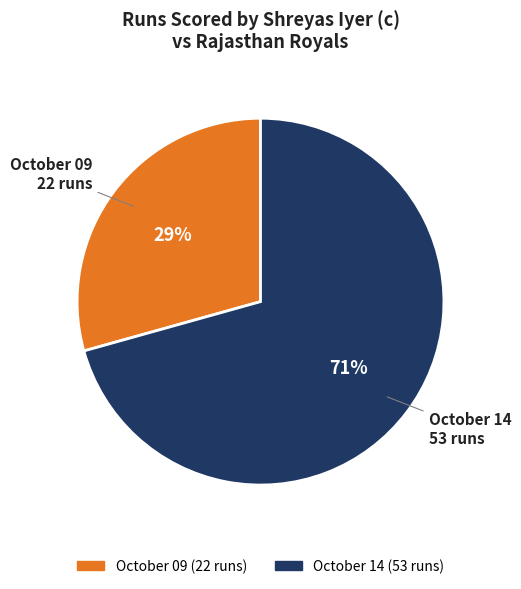

True or false: October 09 accounts for 34% of the total.

False